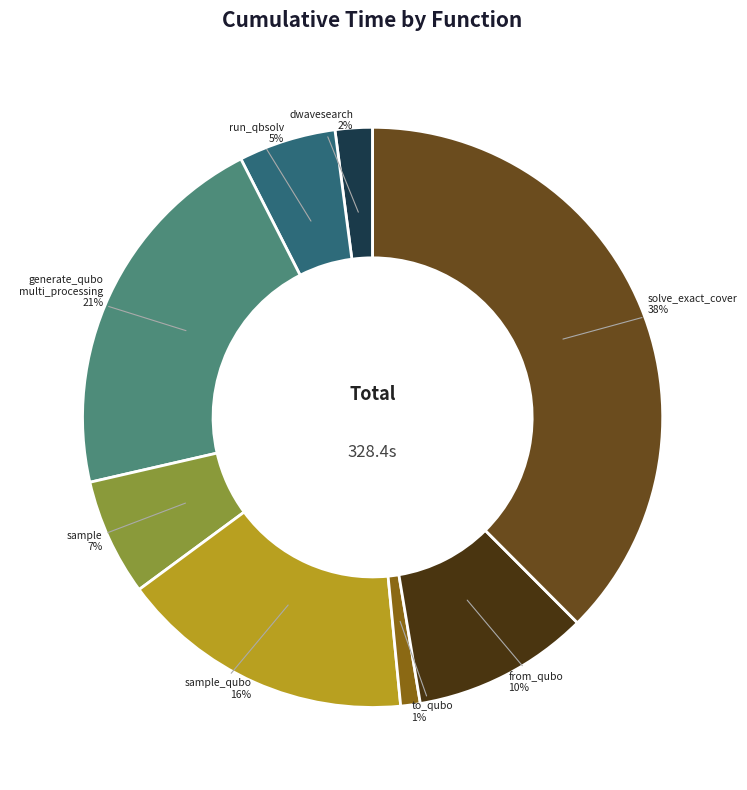

How many segments does this pie chart have?

8